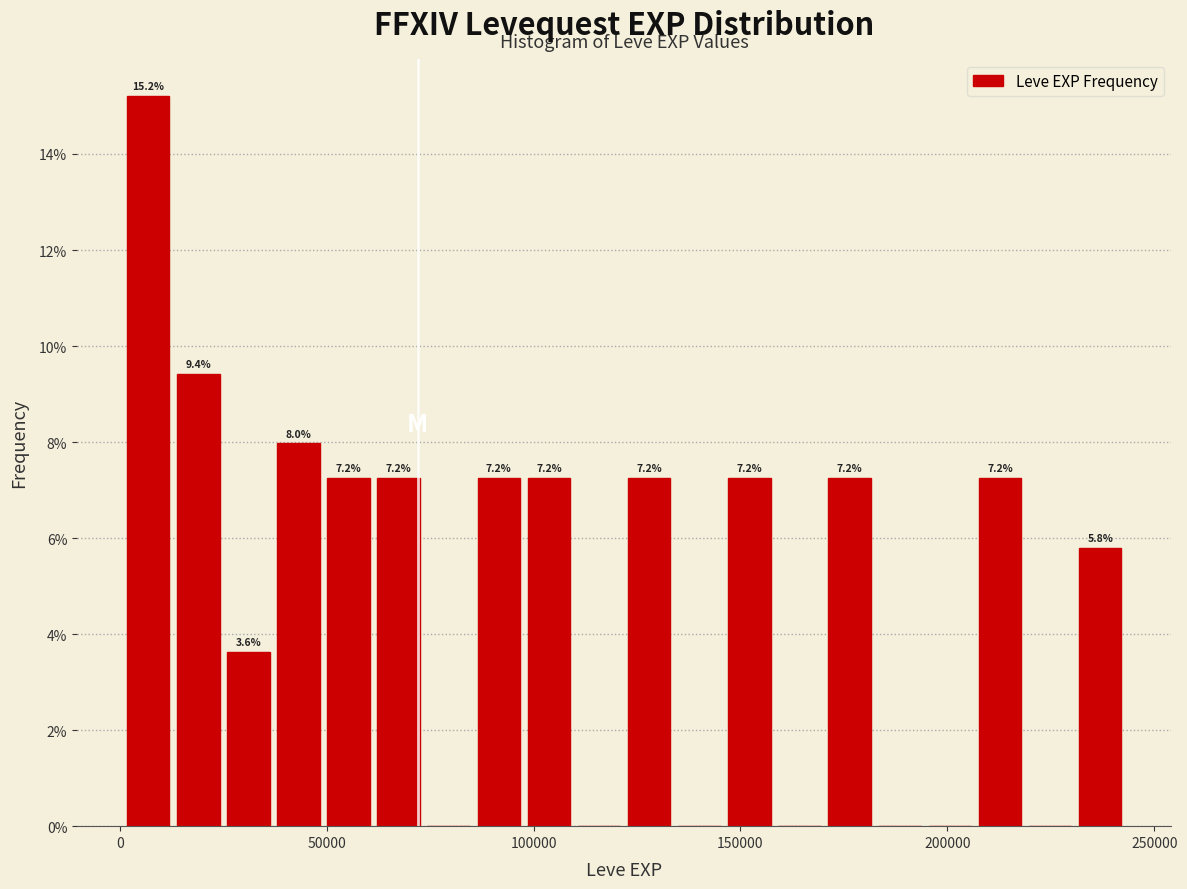

Read against the x-axis, roughly where is the centre of the tallest bar?

5000